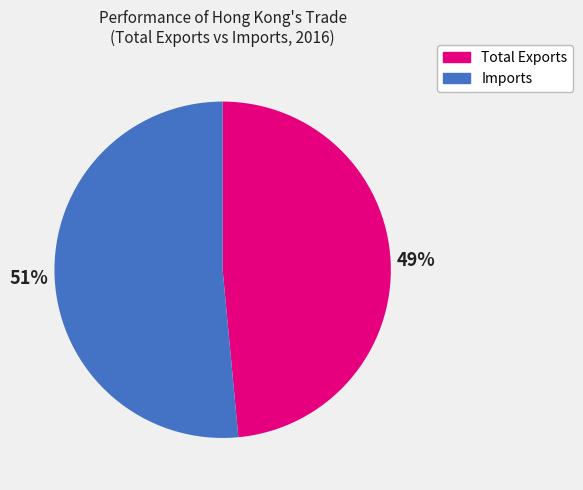

How many segments does this pie chart have?

2